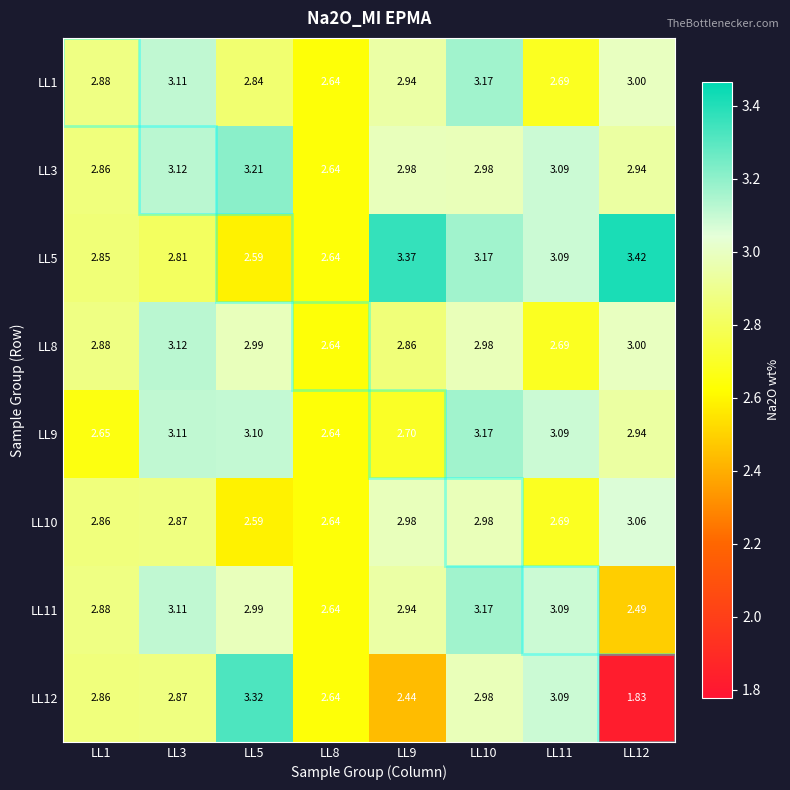

Is the value of LL3 at LL12 greater than the value of LL12 at LL5?

No